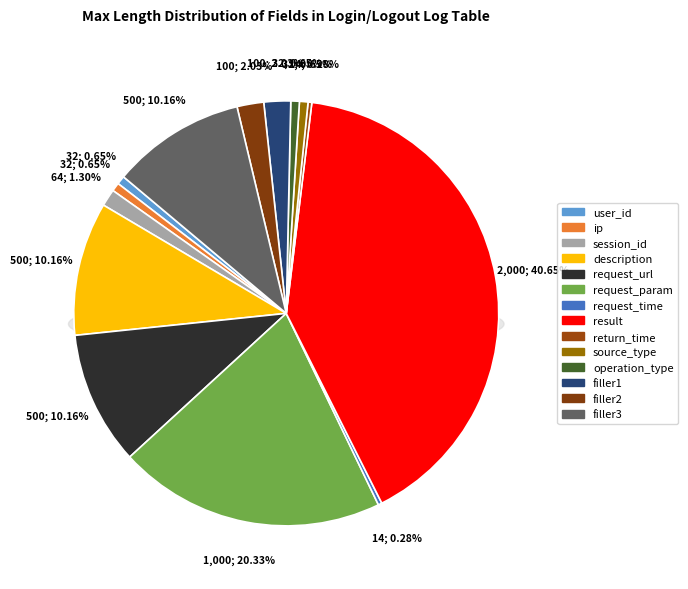

Does user_id represent more than half of the total?

No